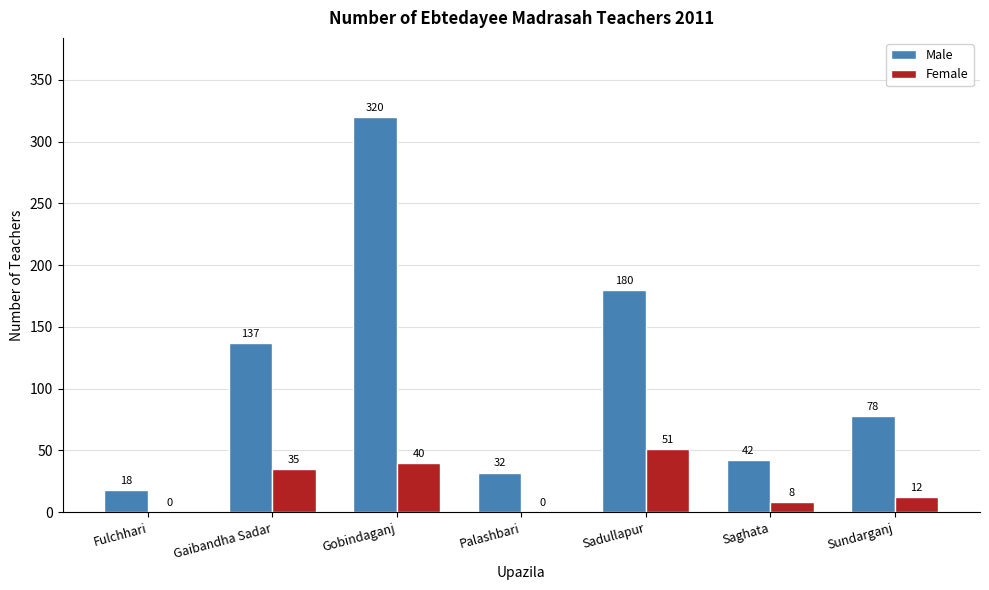

At which category does the chart reach its peak across all series?

Gobindaganj